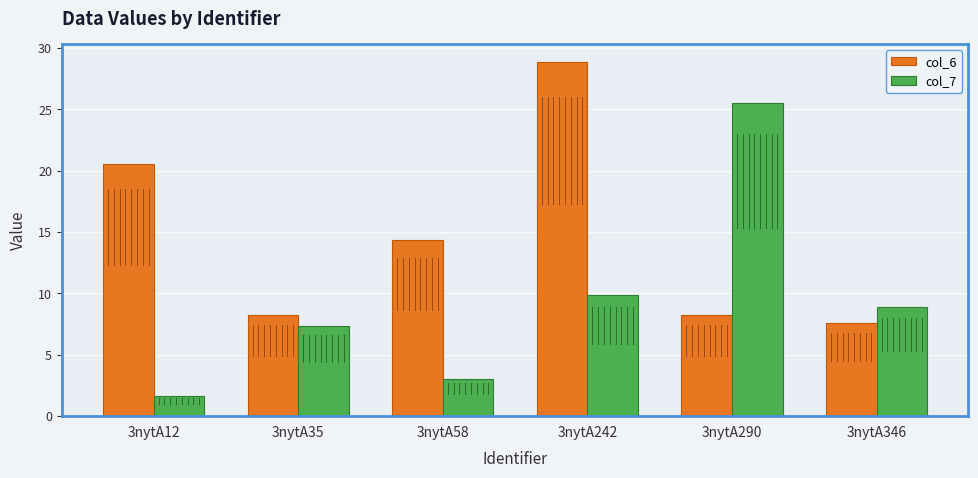

The value of col_7 at 3nytA12 is 1.6. True or false?

True